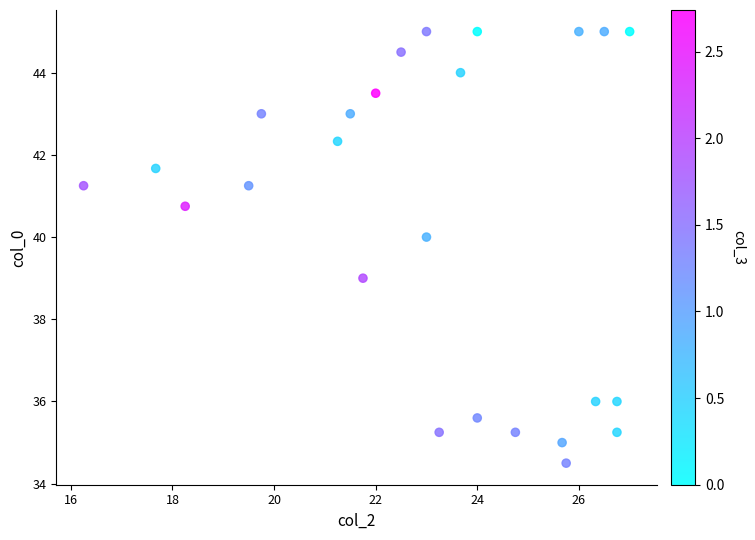

What is the range of Y values (max minus min)?

10.5